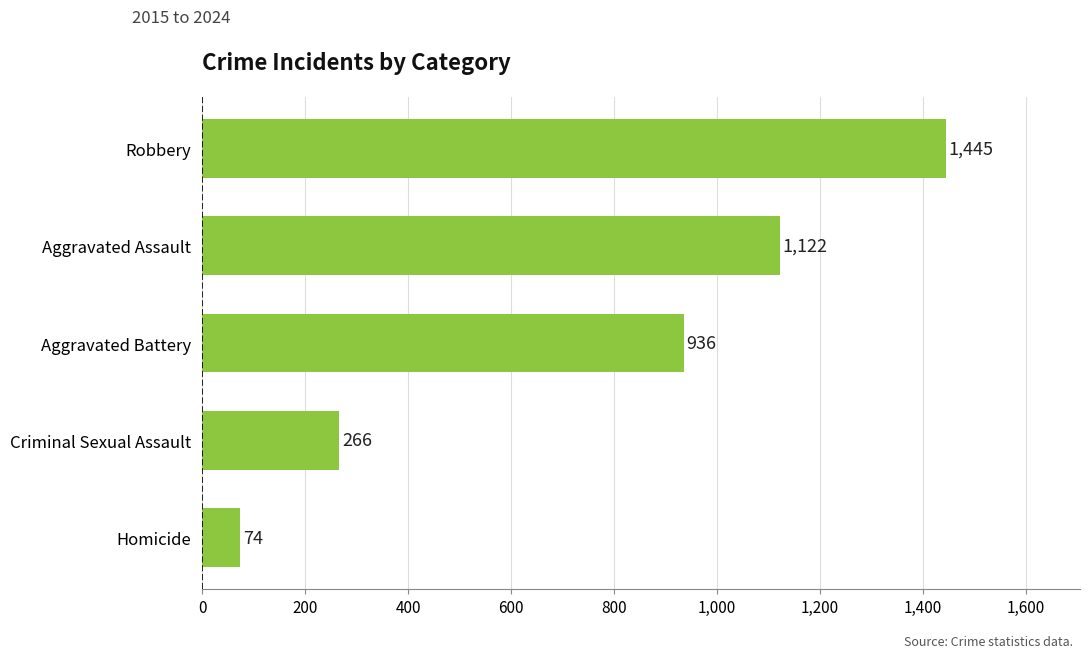

Rank the categories by value from lowest to highest.

Homicide, Criminal Sexual Assault, Aggravated Battery, Aggravated Assault, Robbery